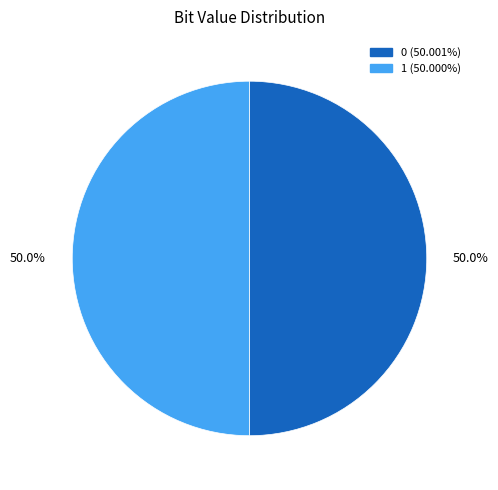

How many slices are in this pie chart?

2